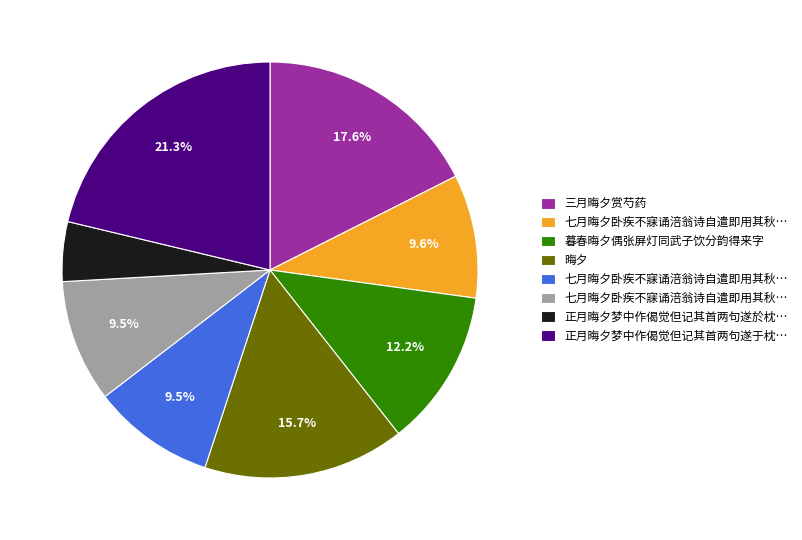

Does any single category account for the majority?

No